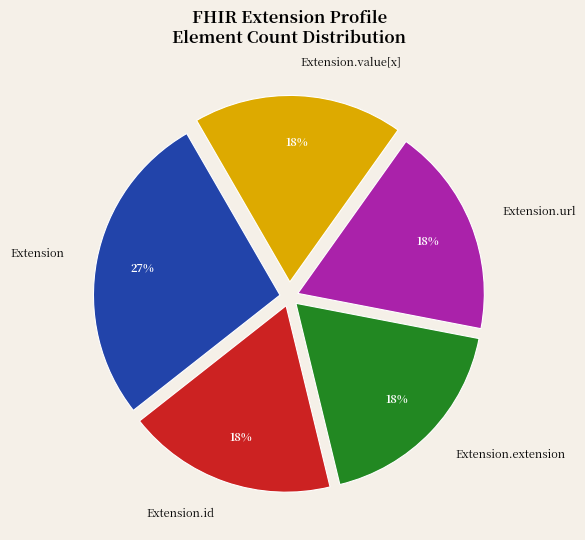

To the nearest percent, what portion does Extension.url represent?

18%